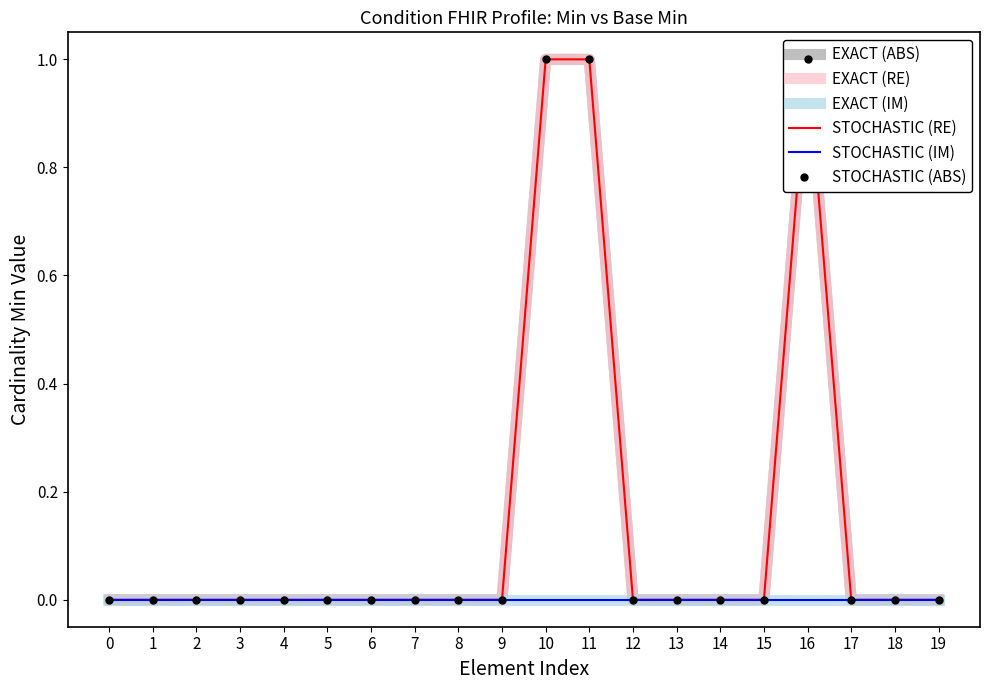

What is the difference between the maximum and minimum values in the STOCHASTIC (RE) series?

1